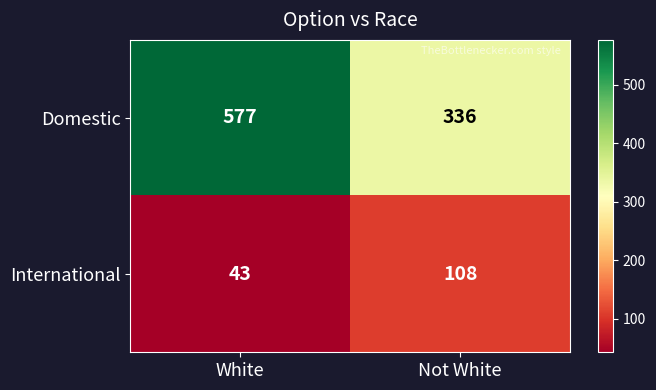

Which series has the widest spread of values?

Domestic